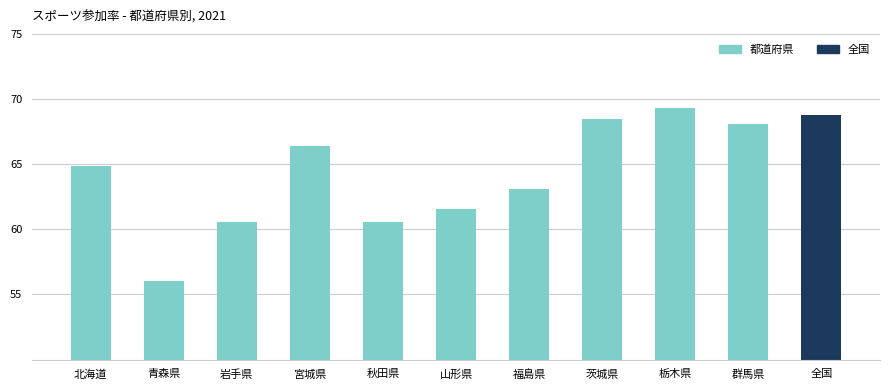

What is the sum of all values?

707.9